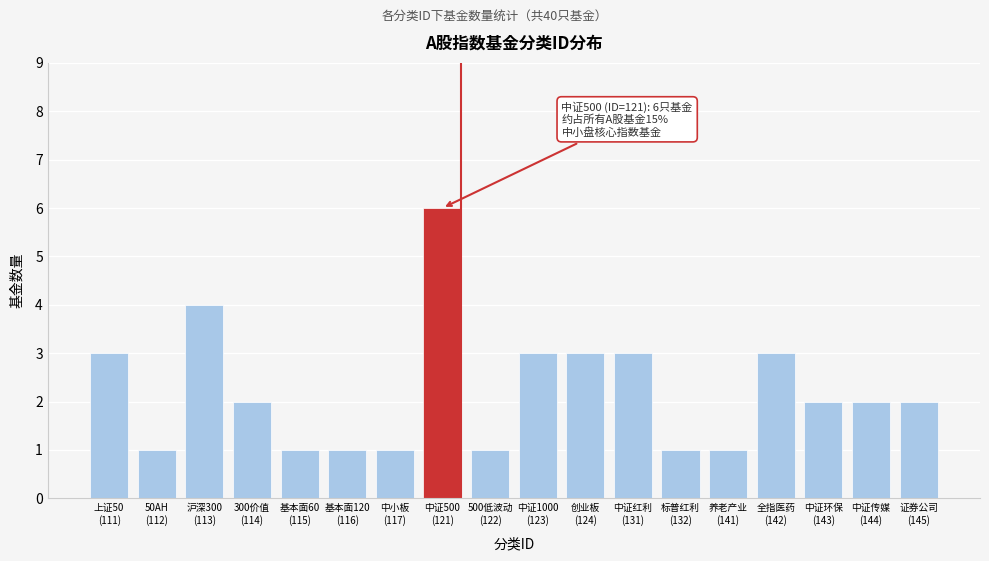

Reading left to right, what are all the values shown in this chart?

3	1	4	2	1	1	1	6	1	3	3	3	1	1	3	2	2	2